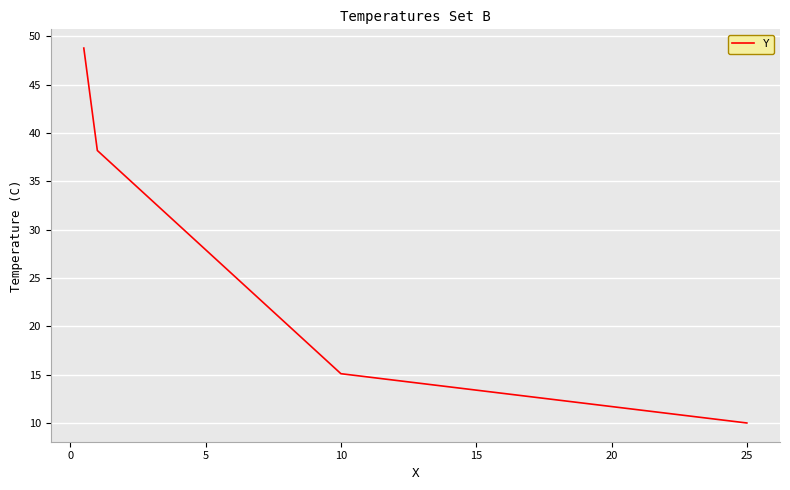

What is the difference between the second highest and minimum values?

28.2